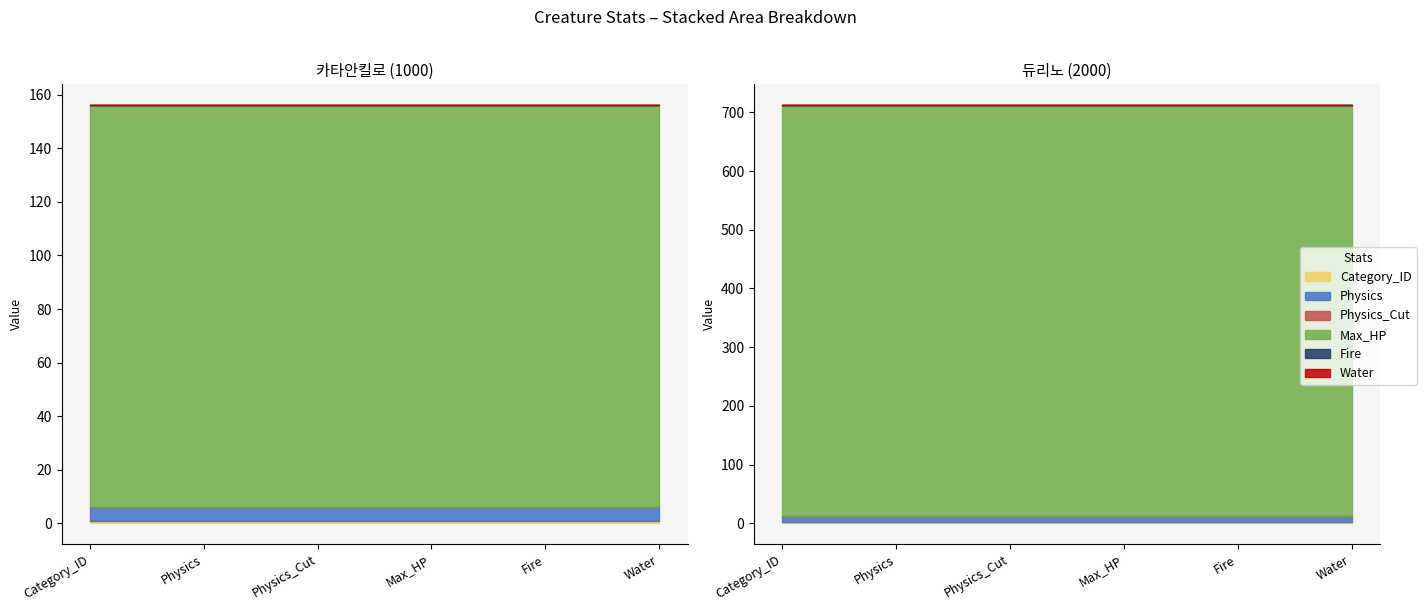

How many lines are shown in the chart?

6